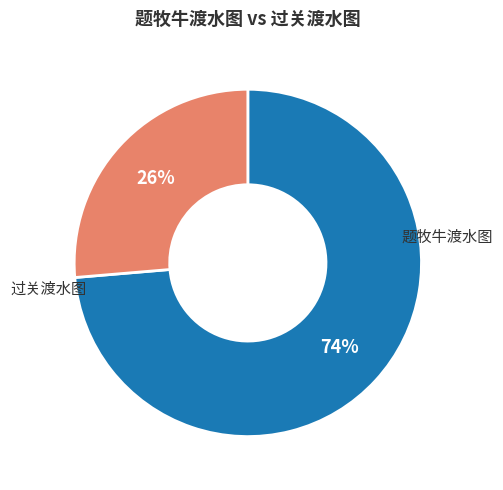

The 过关渡水图 slice represents 26% of the pie. True or false?

True